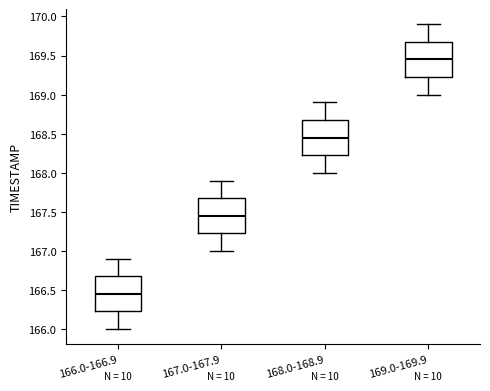

Reading left to right, transcribe this box plot: for each box, give where its median line is, the range the box spans, and where its two whiskers end, as read against the y-axis. The values are not printed on the chart, so give them approximately, as read against the axis.

166.0-166.9: median 166.45, box 166.25 to 166.70, whiskers 166.00 to 166.90
167.0-167.9: median 167.45, box 167.25 to 167.70, whiskers 167.00 to 167.90
168.0-168.9: median 168.45, box 168.25 to 168.70, whiskers 168.00 to 168.90
169.0-169.9: median 169.45, box 169.25 to 169.70, whiskers 169.00 to 169.90